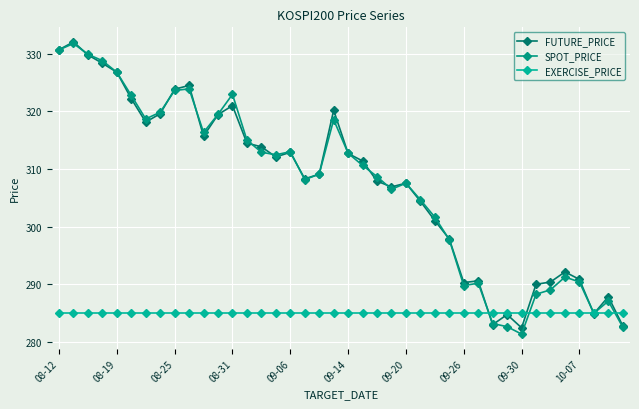

How many lines are shown in the chart?

3